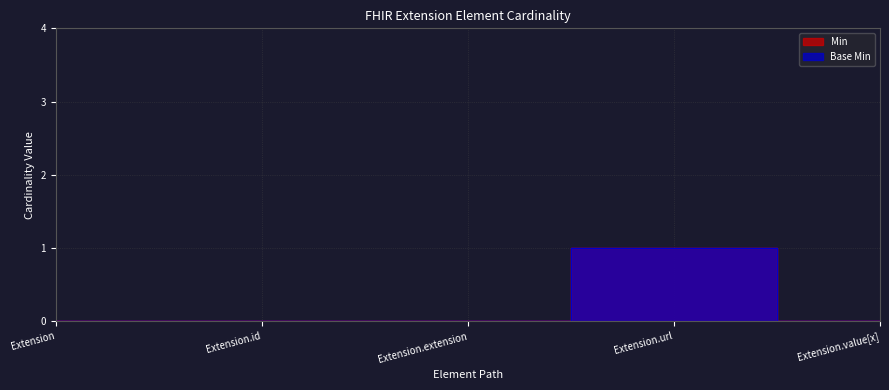

True or false: Base Min and Min cross at least once.

False